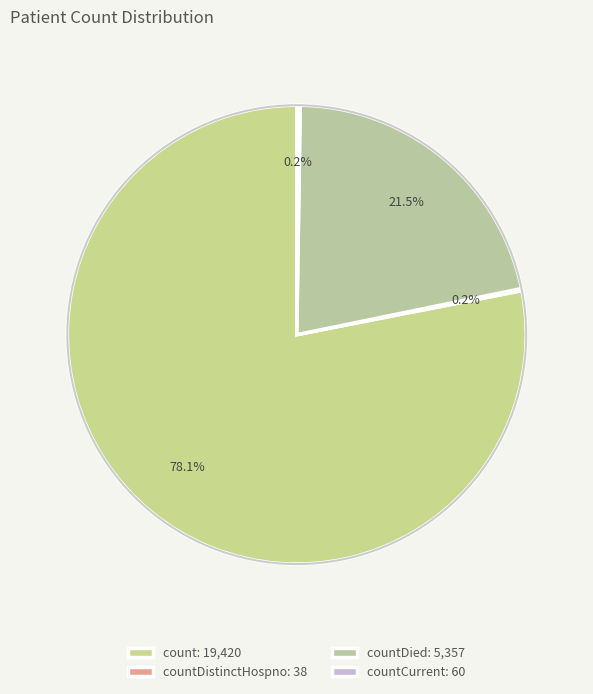

Which slice represents more than half of the pie?

count: 19,420